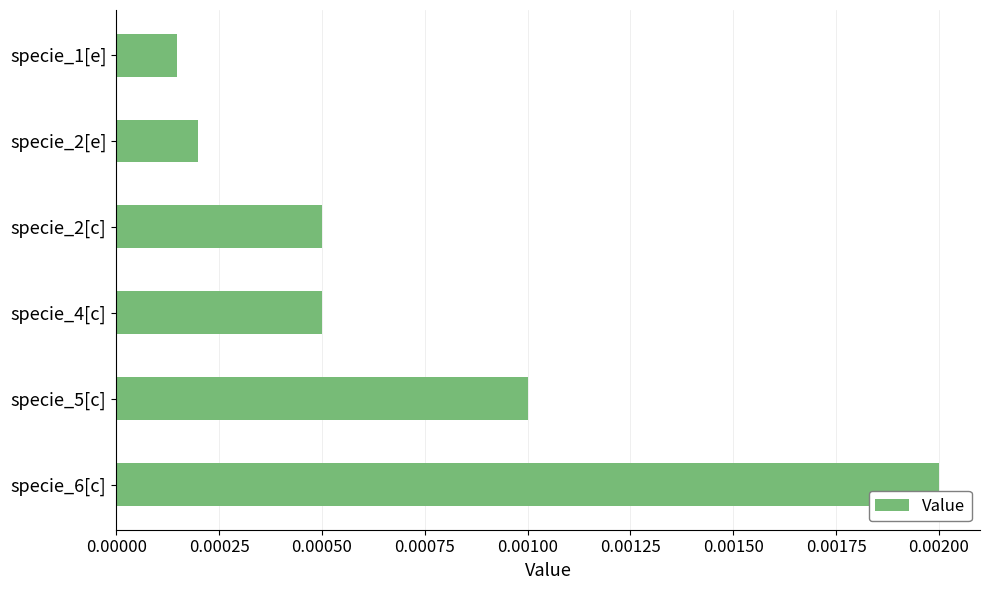

At which category does the chart reach its peak across all series?

specie_6[c]